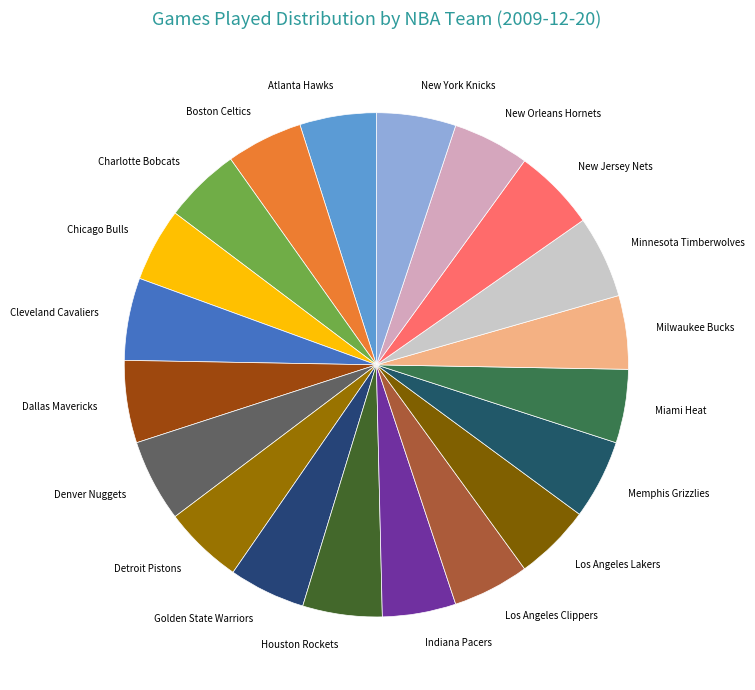

True or false: Atlanta Hawks accounts for 5% of the total.

True